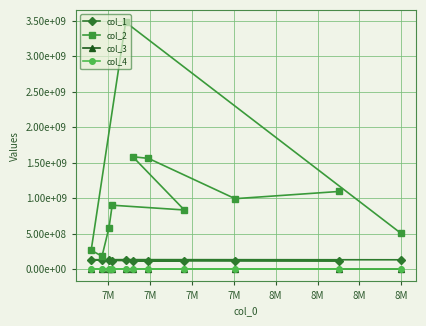

At 8M, list the series in order from smallest to largest.

col_4, col_3, col_1, col_2